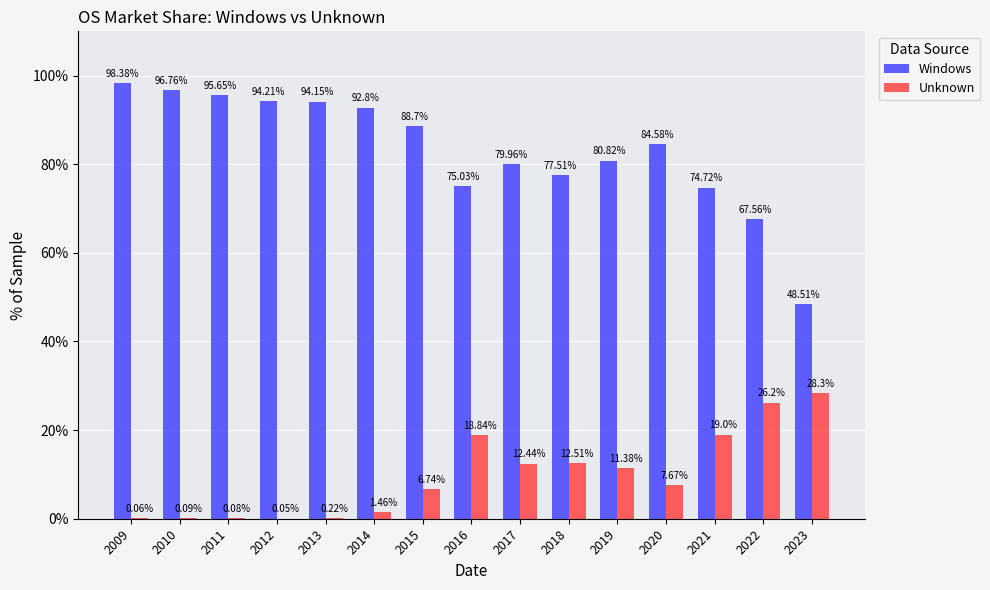

At which category is the sum across all series the highest?

2009